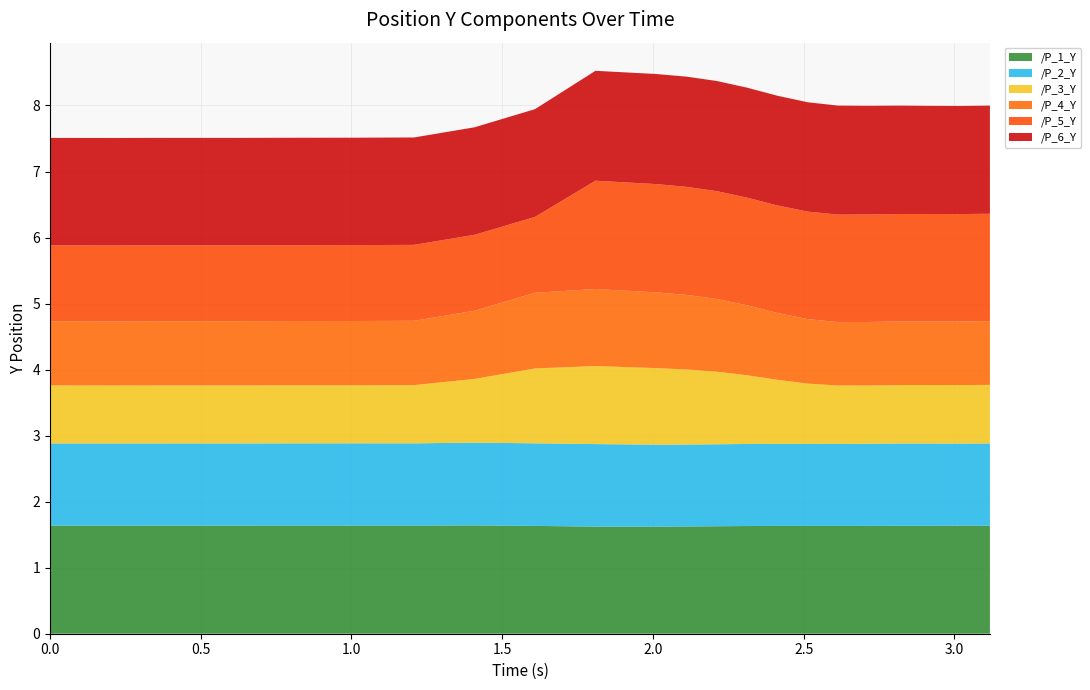

Reading left to right, extract all data points from this chart.

/P_1_Y: 0.0=1.6	0.2018423080444336=1.6	0.4028592109680176=1.6	0.6037299633026123=1.6	0.8045613765716553=1.6	1.0054693222045898=1.6	1.2072994709014893=1.6	1.4079604148864746=1.6	1.6086089611053467=1.6	1.8092718124389648=1.6	2.0101583003997803=1.6	2.1106746196746826=1.6	2.211293935775757=1.6	2.3120081424713135=1.6	2.412733316421509=1.6	2.5135042667388916=1.6	2.6140568256378174=1.6	2.714675188064575=1.6	2.8155364990234375=1.6	2.916348695755005=1.6	3.0170814990997314=1.6	3.1177585124969482=1.6
/P_2_Y: 0.0=1.2	0.2018423080444336=1.2	0.4028592109680176=1.2	0.6037299633026123=1.2	0.8045613765716553=1.2	1.0054693222045898=1.2	1.2072994709014893=1.2	1.4079604148864746=1.3	1.6086089611053467=1.3	1.8092718124389648=1.2	2.0101583003997803=1.2	2.1106746196746826=1.2	2.211293935775757=1.2	2.3120081424713135=1.2	2.412733316421509=1.2	2.5135042667388916=1.2	2.6140568256378174=1.2	2.714675188064575=1.2	2.8155364990234375=1.2	2.916348695755005=1.2	3.0170814990997314=1.2	3.1177585124969482=1.2
/P_3_Y: 0.0=0.9	0.2018423080444336=0.9	0.4028592109680176=0.9	0.6037299633026123=0.9	0.8045613765716553=0.9	1.0054693222045898=0.9	1.2072994709014893=0.9	1.4079604148864746=1.0	1.6086089611053467=1.1	1.8092718124389648=1.2	2.0101583003997803=1.2	2.1106746196746826=1.1	2.211293935775757=1.1	2.3120081424713135=1.0	2.412733316421509=1.0	2.5135042667388916=0.9	2.6140568256378174=0.9	2.714675188064575=0.9	2.8155364990234375=0.9	2.916348695755005=0.9	3.0170814990997314=0.9	3.1177585124969482=0.9
/P_4_Y: 0.0=1.0	0.2018423080444336=1.0	0.4028592109680176=1.0	0.6037299633026123=1.0	0.8045613765716553=1.0	1.0054693222045898=1.0	1.2072994709014893=1.0	1.4079604148864746=1.0	1.6086089611053467=1.1	1.8092718124389648=1.2	2.0101583003997803=1.1	2.1106746196746826=1.1	2.211293935775757=1.1	2.3120081424713135=1.1	2.412733316421509=1.0	2.5135042667388916=1.0	2.6140568256378174=1.0	2.714675188064575=1.0	2.8155364990234375=1.0	2.916348695755005=1.0	3.0170814990997314=1.0	3.1177585124969482=1.0
/P_5_Y: 0.0=1.1	0.2018423080444336=1.1	0.4028592109680176=1.1	0.6037299633026123=1.1	0.8045613765716553=1.1	1.0054693222045898=1.1	1.2072994709014893=1.1	1.4079604148864746=1.2	1.6086089611053467=1.1	1.8092718124389648=1.6	2.0101583003997803=1.6	2.1106746196746826=1.6	2.211293935775757=1.6	2.3120081424713135=1.6	2.412733316421509=1.6	2.5135042667388916=1.6	2.6140568256378174=1.6	2.714675188064575=1.6	2.8155364990234375=1.6	2.916348695755005=1.6	3.0170814990997314=1.6	3.1177585124969482=1.6
/P_6_Y: 0.0=1.6	0.2018423080444336=1.6	0.4028592109680176=1.6	0.6037299633026123=1.6	0.8045613765716553=1.6	1.0054693222045898=1.6	1.2072994709014893=1.6	1.4079604148864746=1.6	1.6086089611053467=1.6	1.8092718124389648=1.7	2.0101583003997803=1.7	2.1106746196746826=1.7	2.211293935775757=1.7	2.3120081424713135=1.7	2.412733316421509=1.7	2.5135042667388916=1.7	2.6140568256378174=1.7	2.714675188064575=1.6	2.8155364990234375=1.6	2.916348695755005=1.6	3.0170814990997314=1.6	3.1177585124969482=1.6